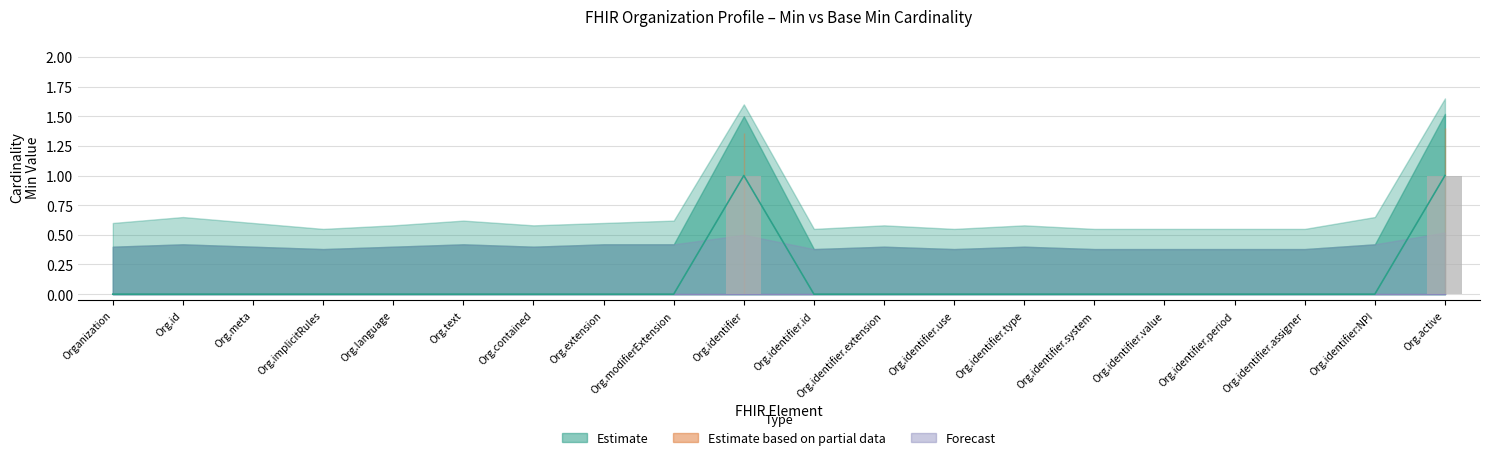

The chart shows a value of 0 at Org.extension. True or false?

True